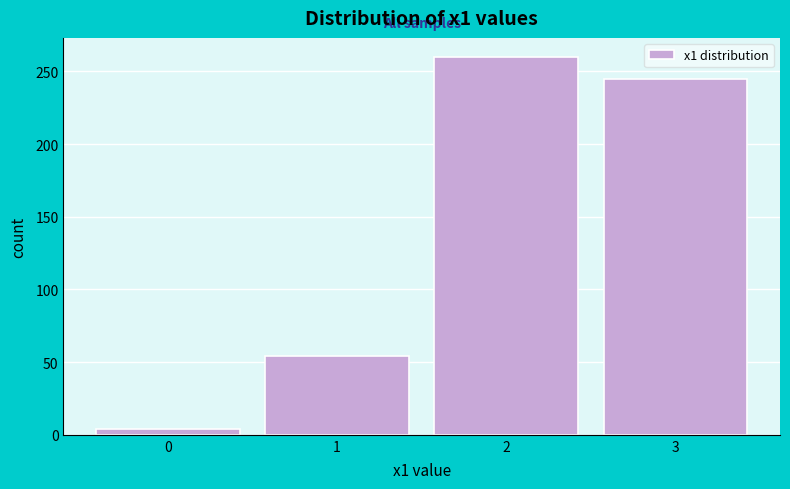

Reading right to left, transcribe all the data shown in this chart.

3=245	2=260	1=54	0=4